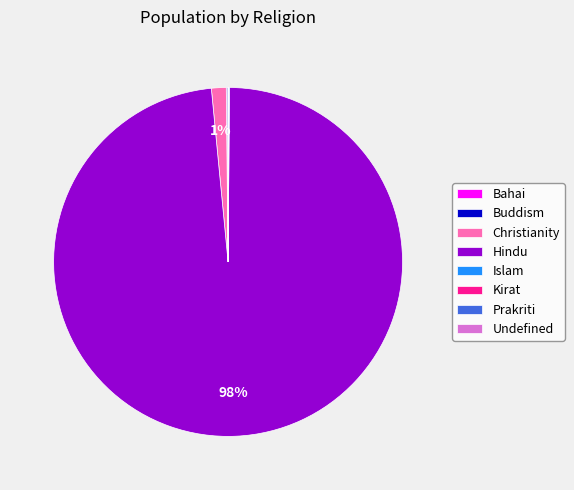

To the nearest percent, what is the average slice percentage?

12%